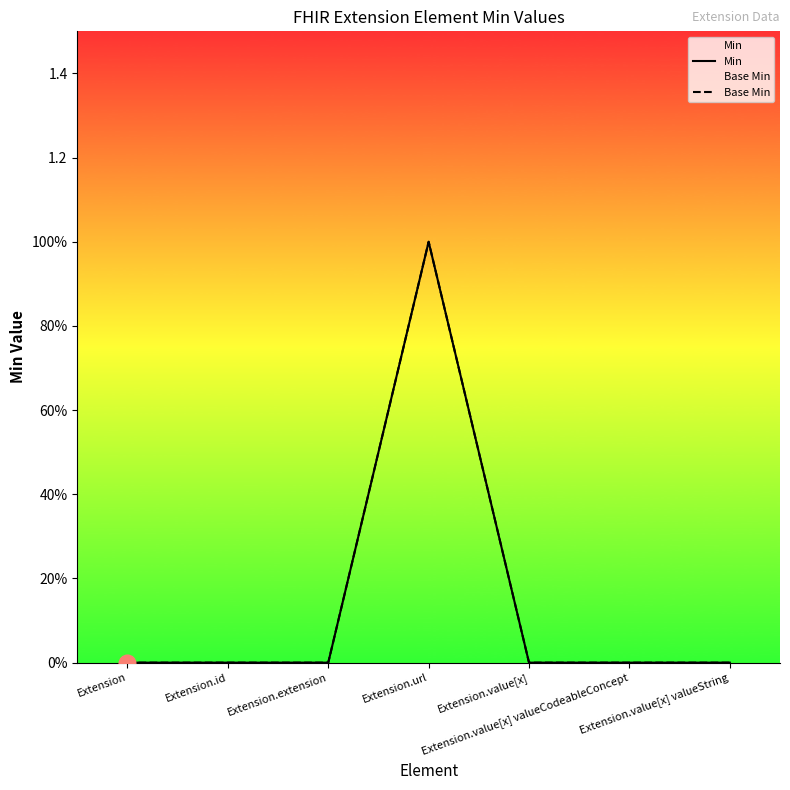

True or false: Base Min and Min cross at least once.

False